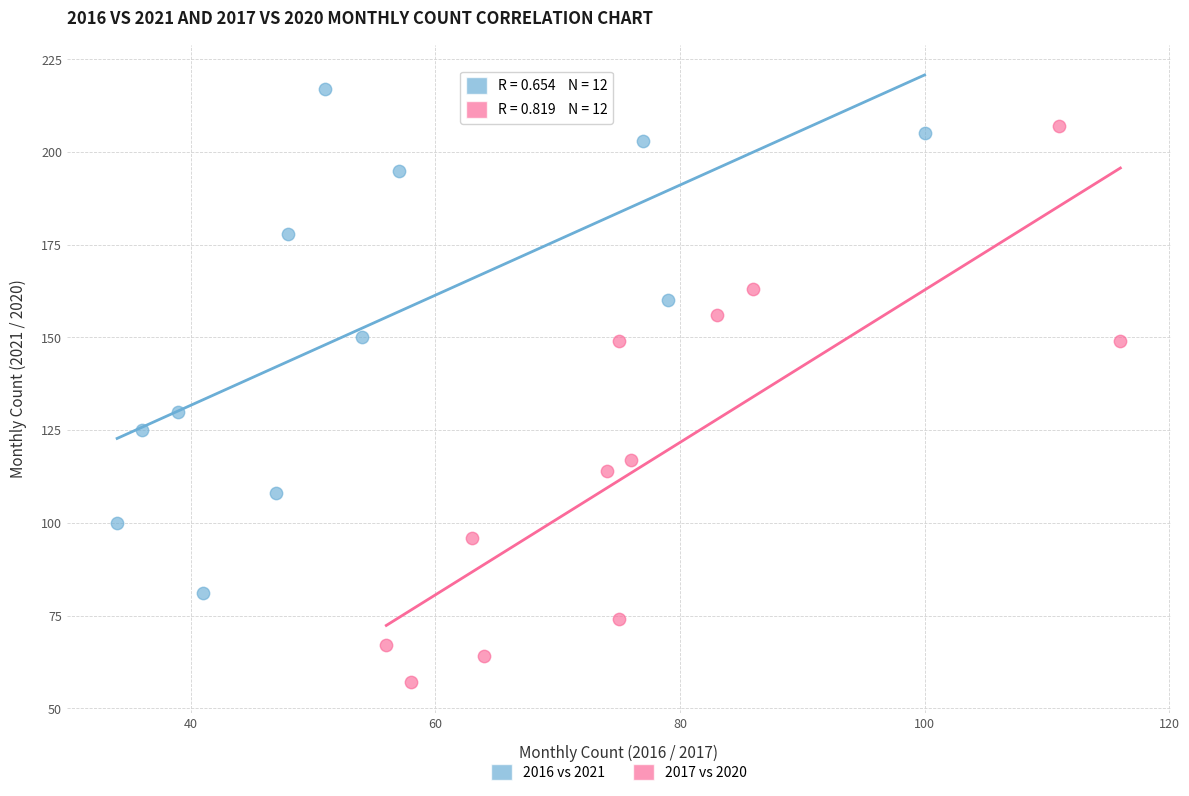

Which series has the widest spread of Y values?

2017 vs 2020